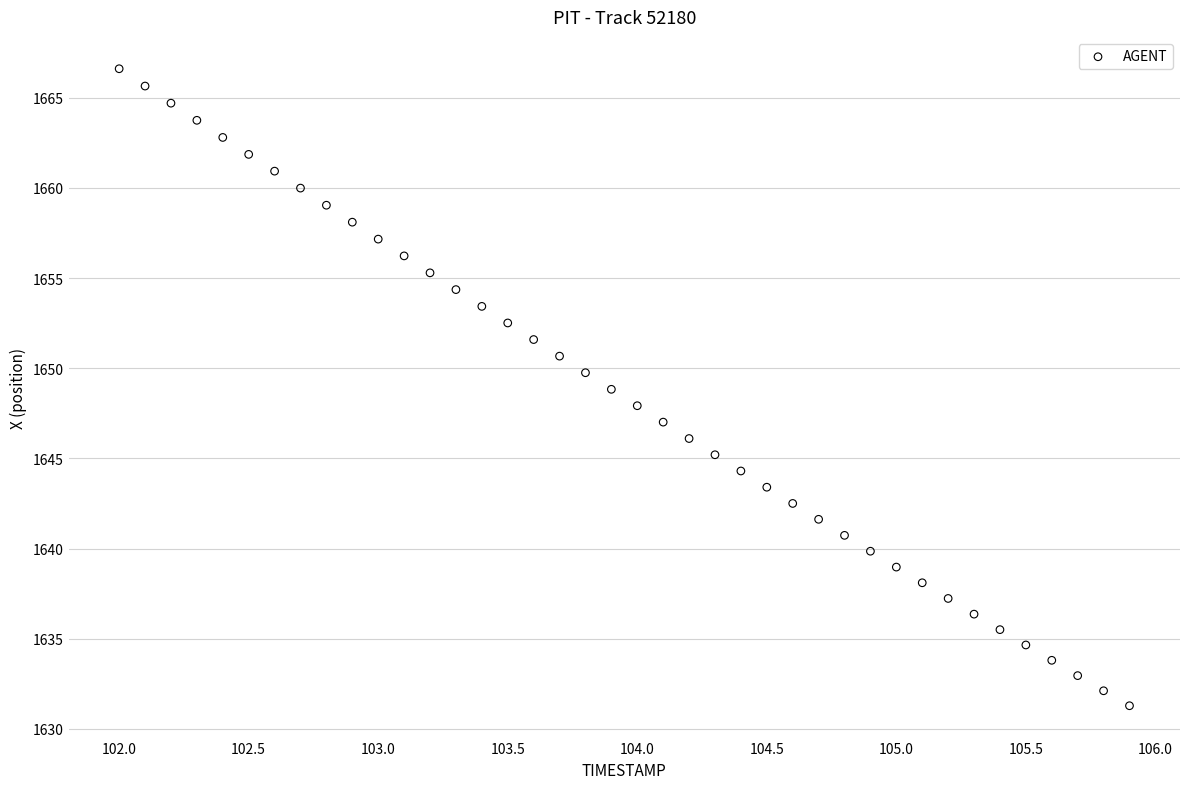

What is the range of X values (max minus min)?

3.9